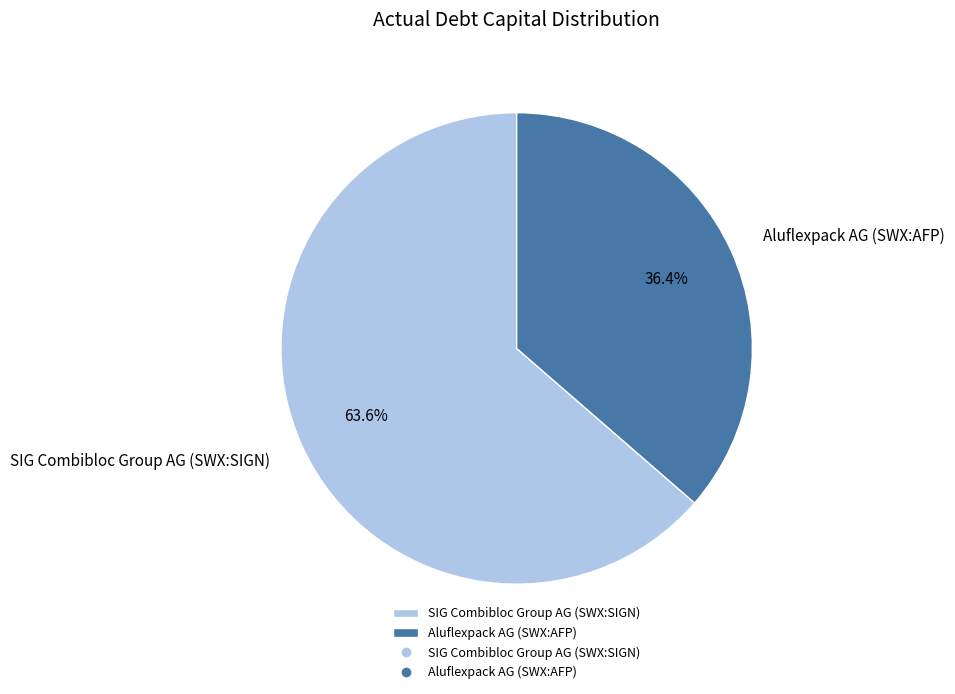

What is the smallest slice in the pie chart?

Aluflexpack AG (SWX:AFP)